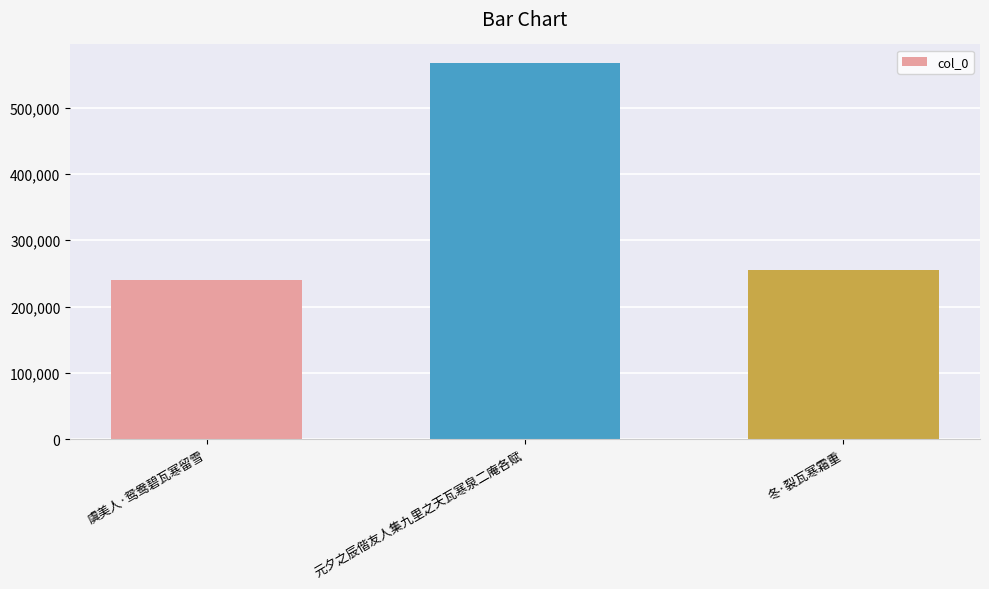

The value at 元夕之辰偕友人集九里之天瓦寒泉二庵各赋 is 566747. True or false?

True